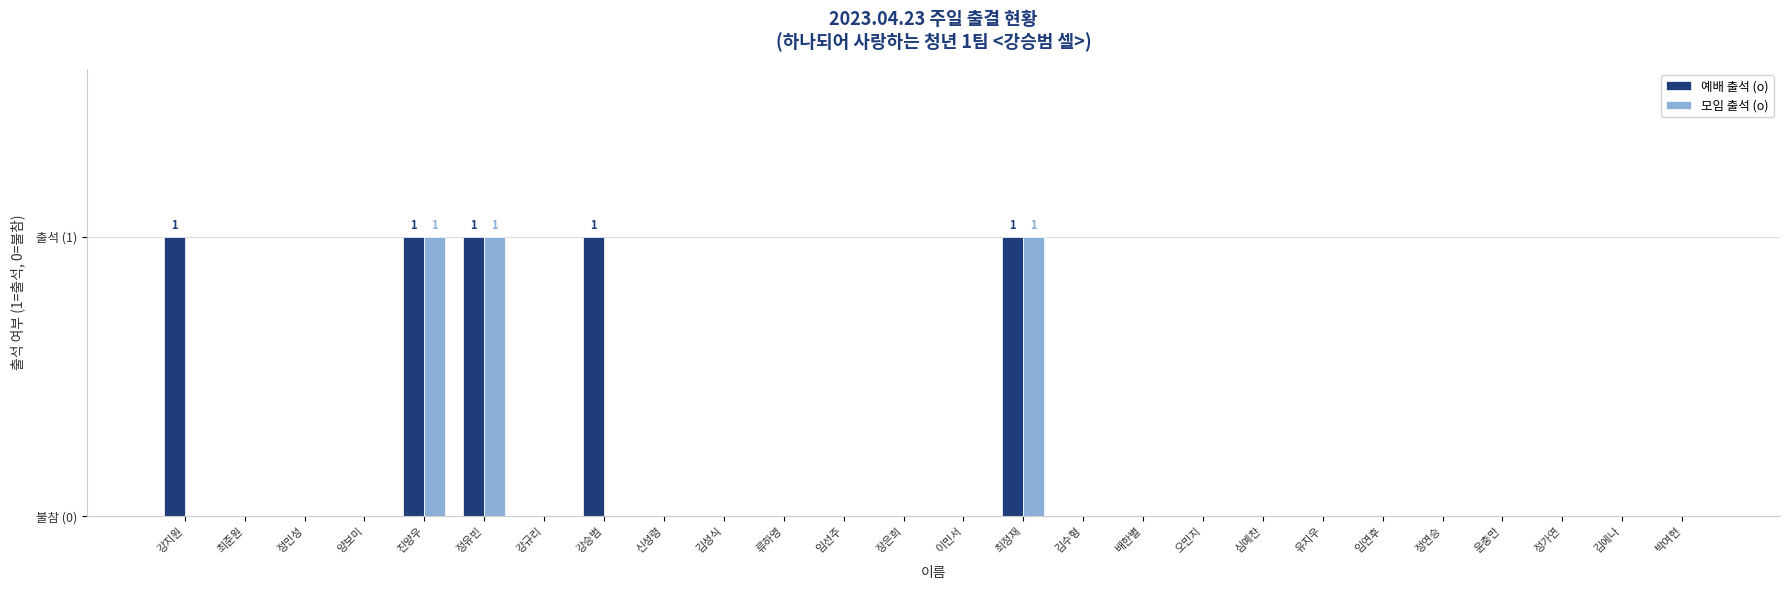

The 예배 출석 (o) series shows 0 at 배한별. True or false?

True